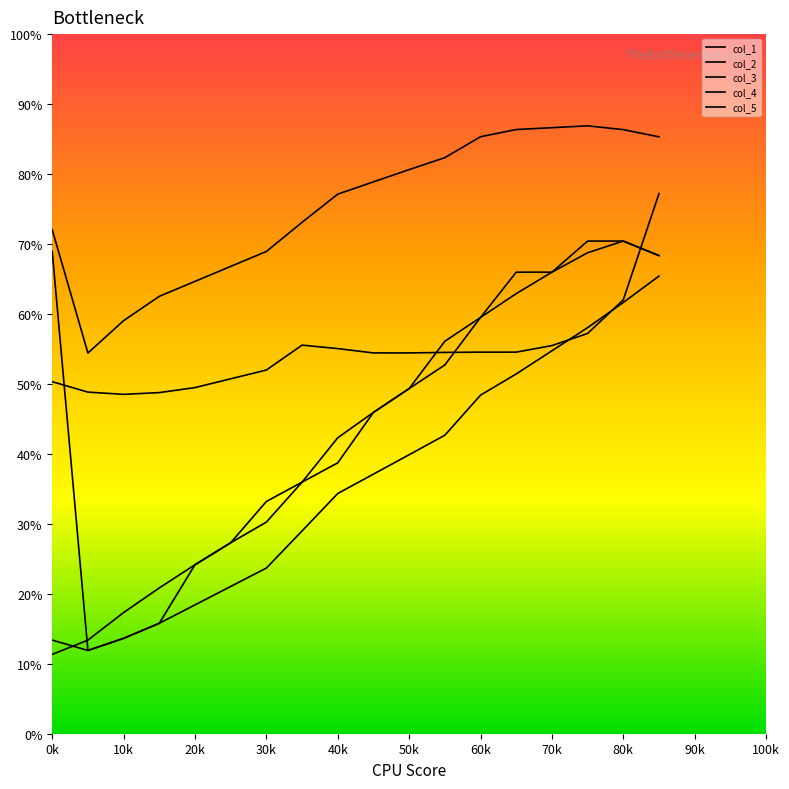

At which category does col_1 reach its first local peak?

80k